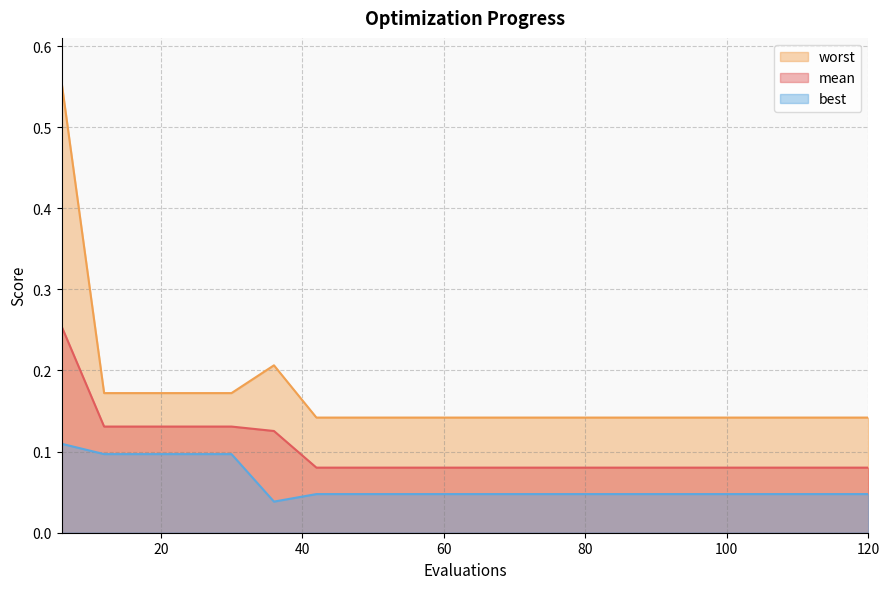

Which has a higher value, 120 or 84?

120